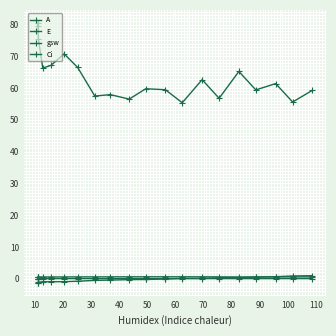

True or false: Ci and E intersect in this chart.

False